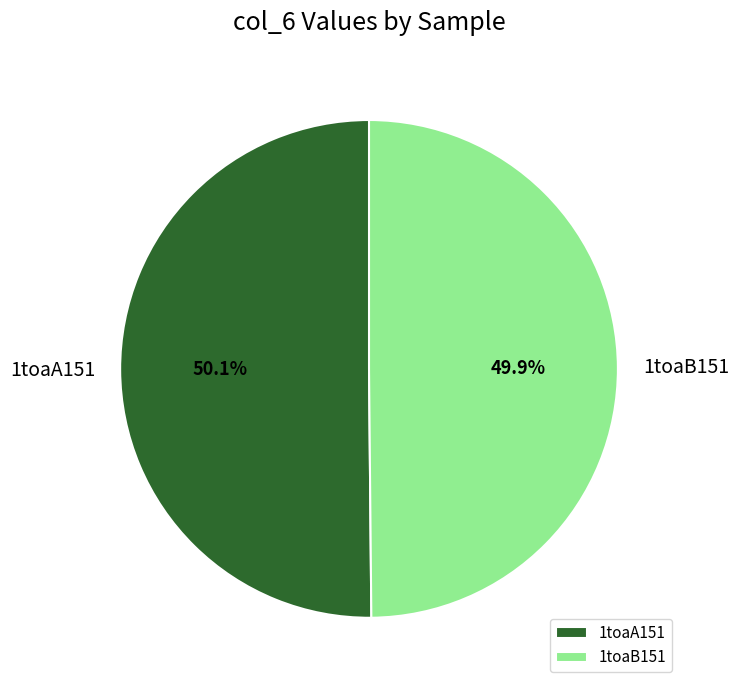

True or false: 1toaA151 accounts for 40% of the total.

False